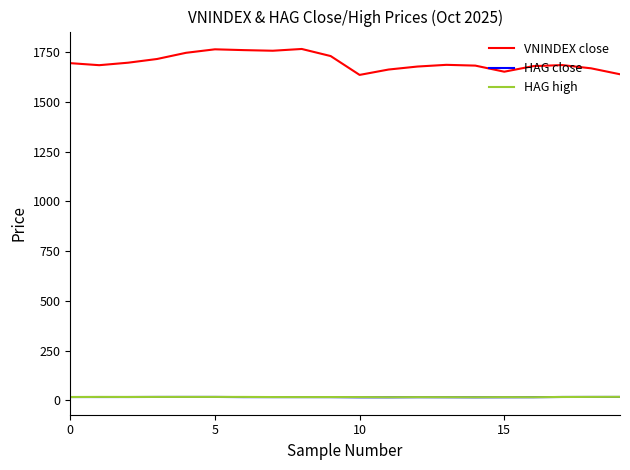

How many categories are shown in the chart?

20